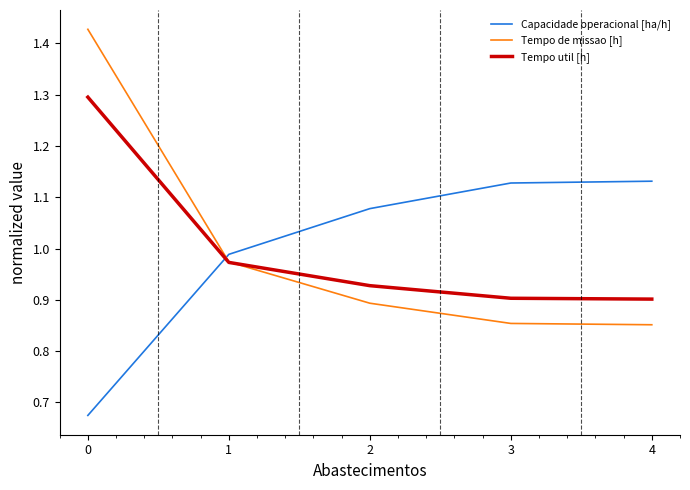

How many series are shown in this chart?

3